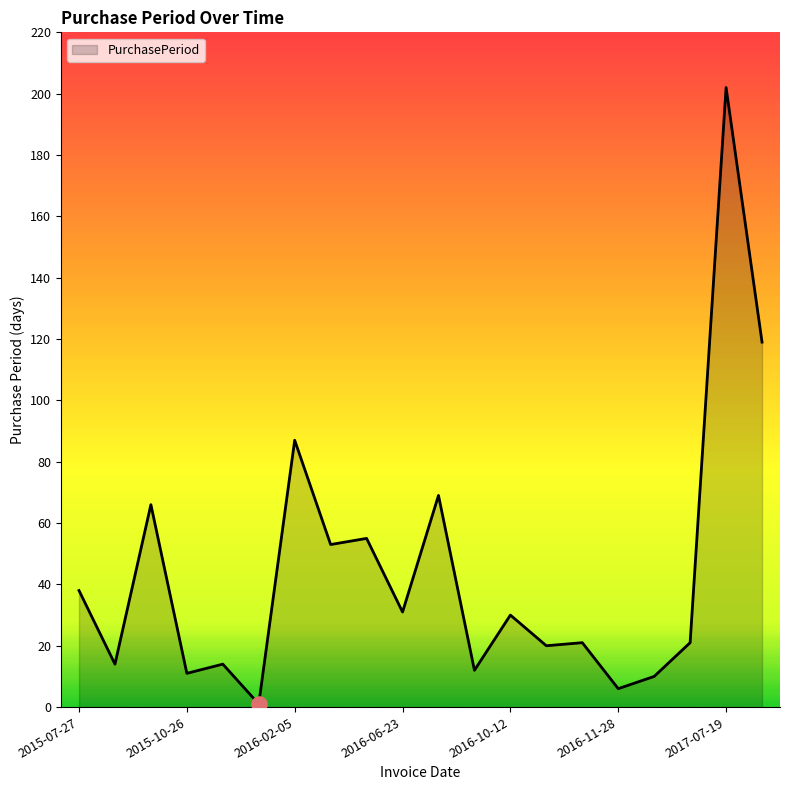

What is the maximum value shown in the chart?

202